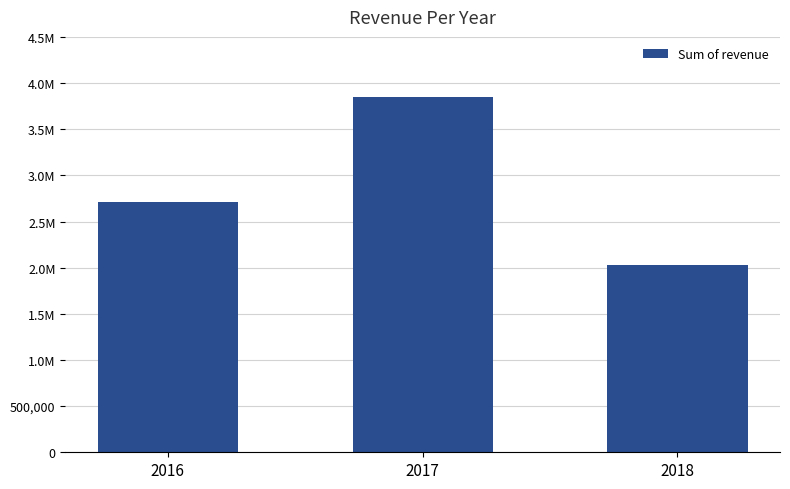

Does the chart contain any negative values?

No